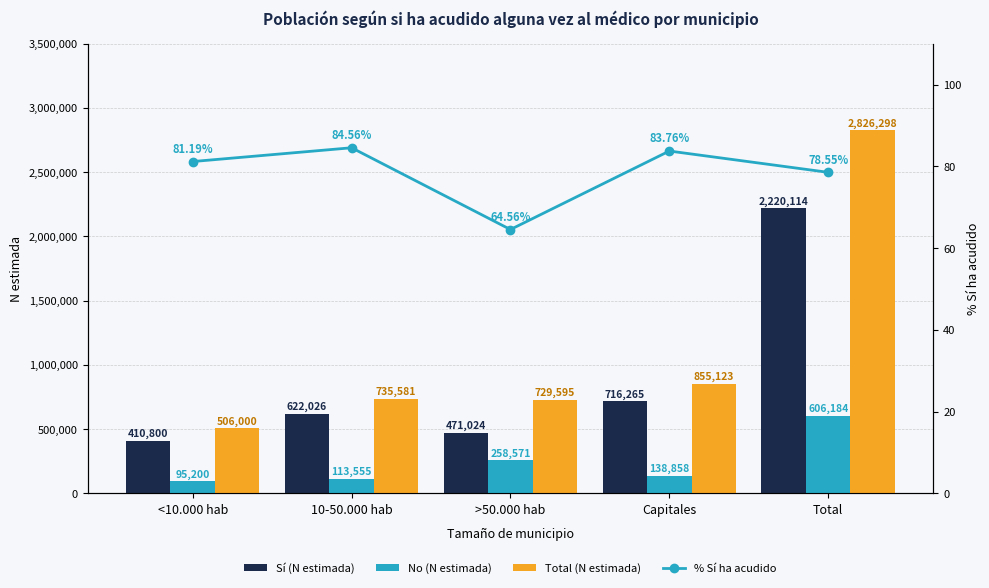

What is the difference between the second highest and minimum values in the % Sí ha acudido series?

19.2